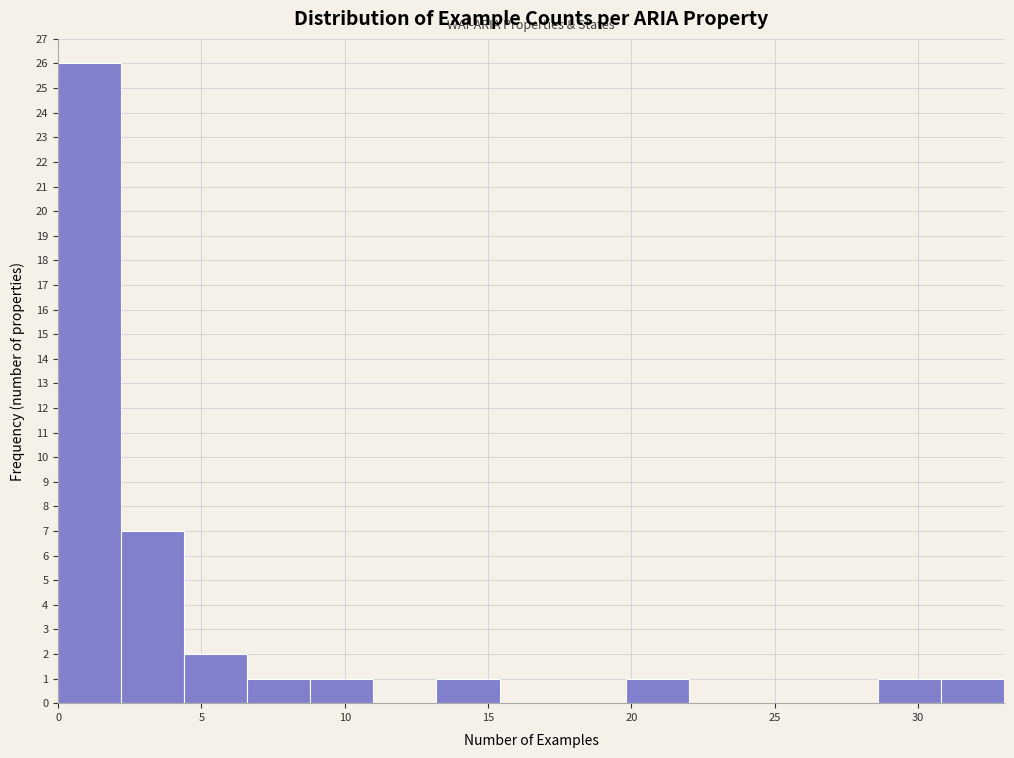

How tall is the bar that spans 8.8 to 11.0 on the x-axis? Neither the bar edges nor the heights are printed on the chart, so give them approximately, as read against the axes.

1